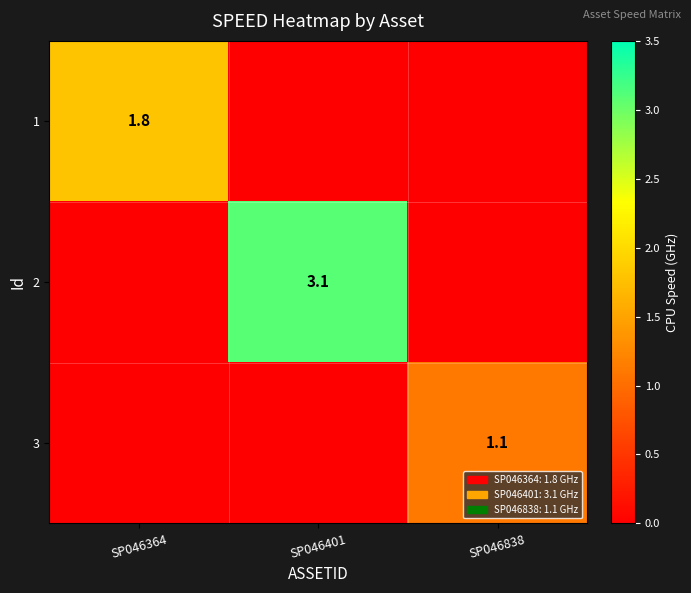

The value of 2 at SP046364 is 0.0. True or false?

True